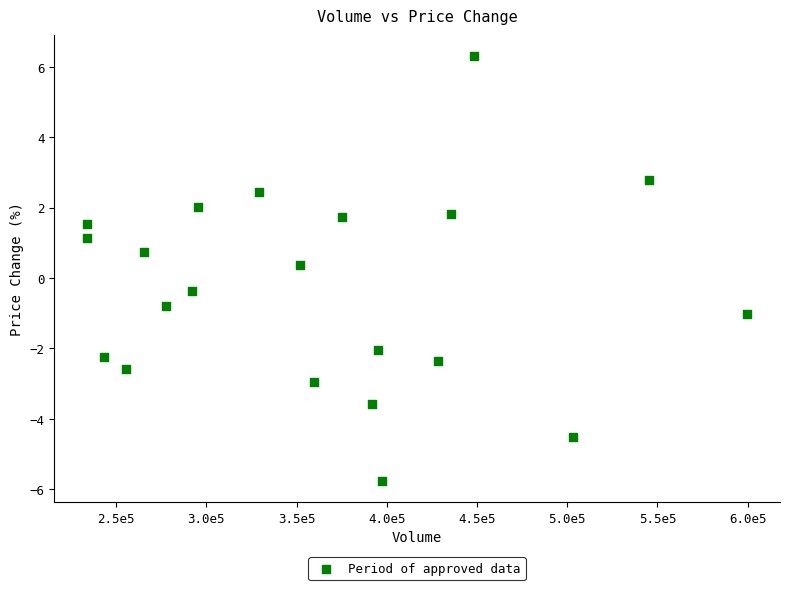

What is the range of Y values (max minus min)?

12.1